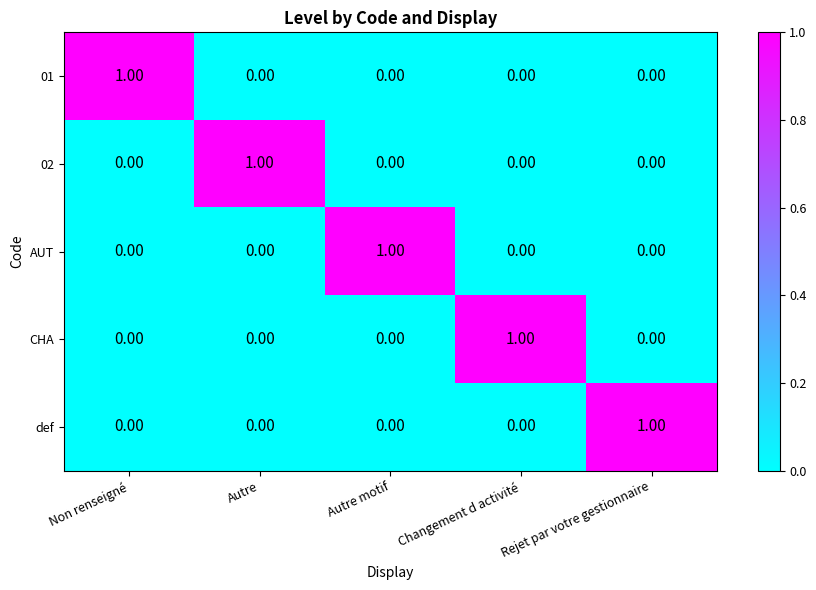

How many data points does each series have?

5